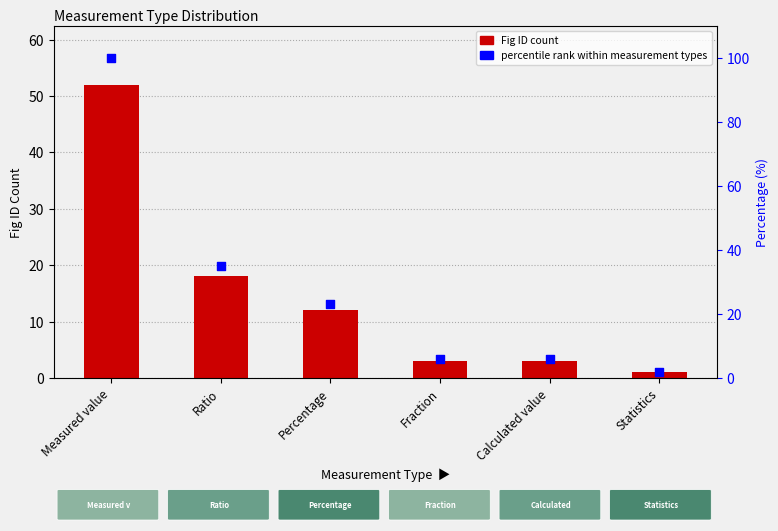

What is the total value across all series at Measured value?

152